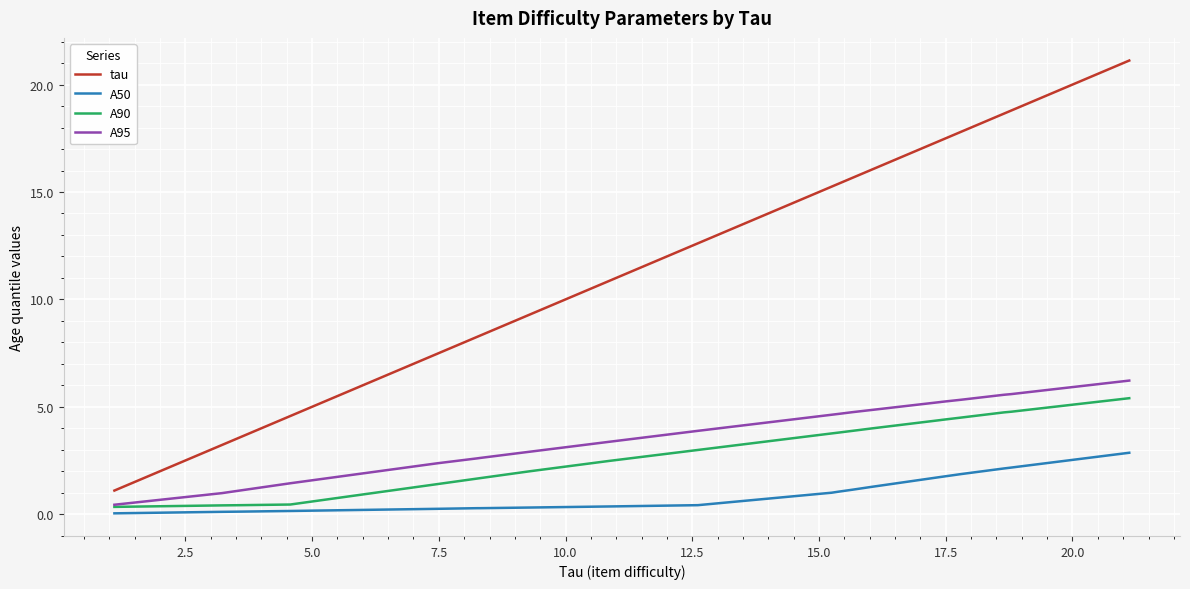

What is the maximum value shown in the chart?

21.1